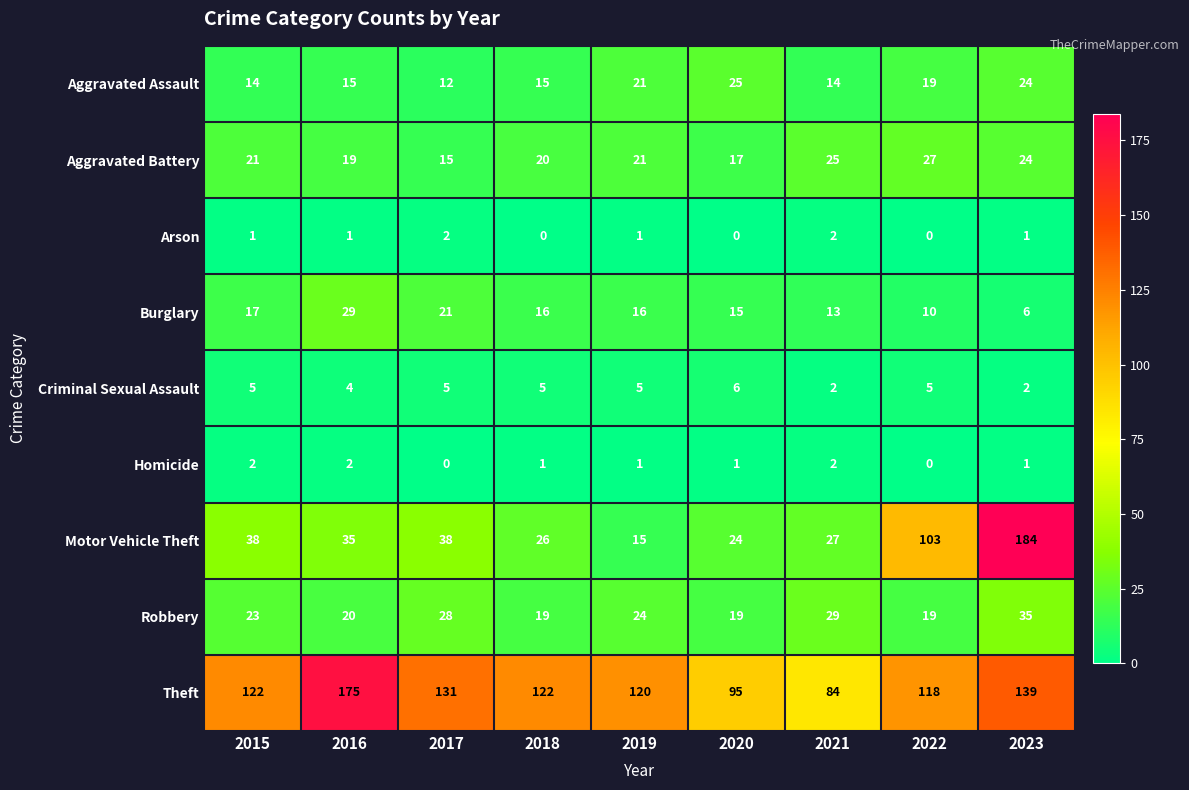

What is the difference between the highest and lowest values at 2022?

118